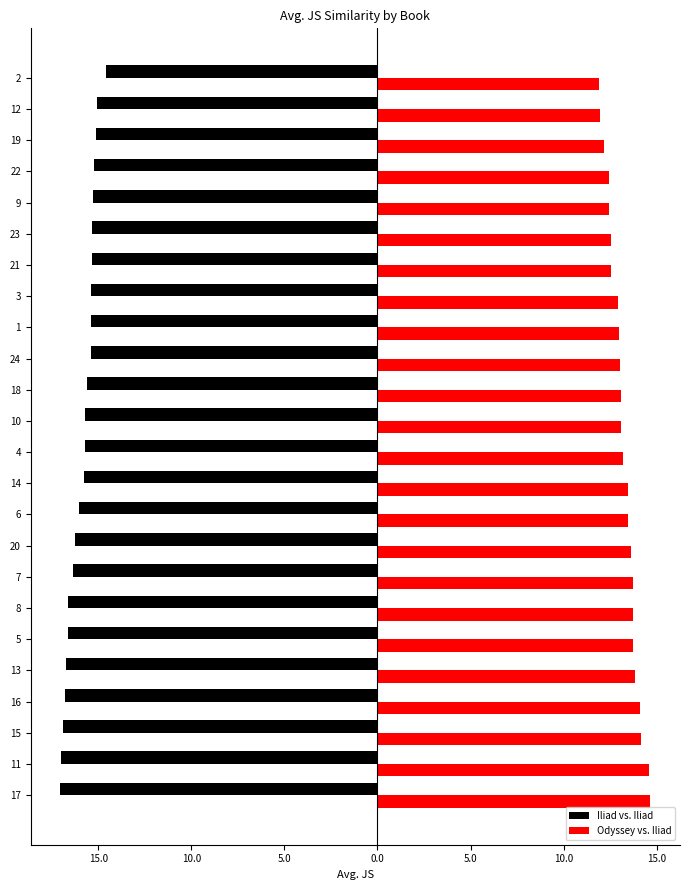

What are all the series names shown in the legend?

Iliad vs. Iliad, Odyssey vs. Iliad